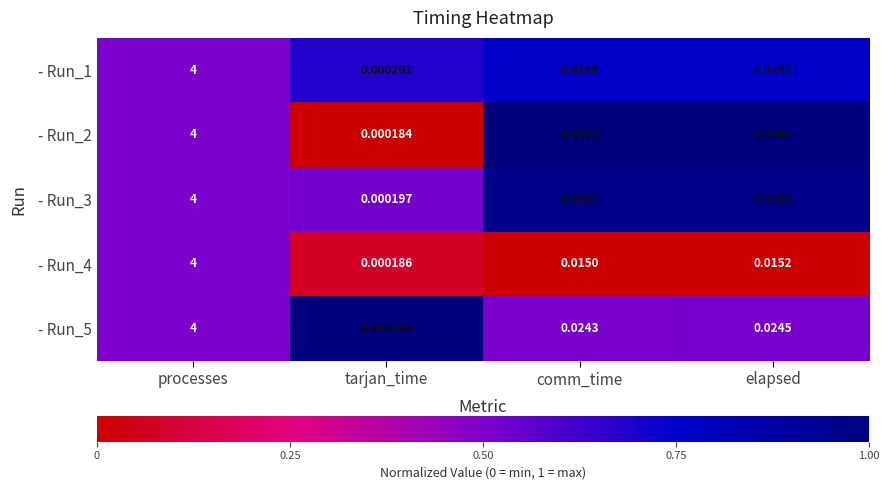

At which category is the sum across all series the highest?

processes